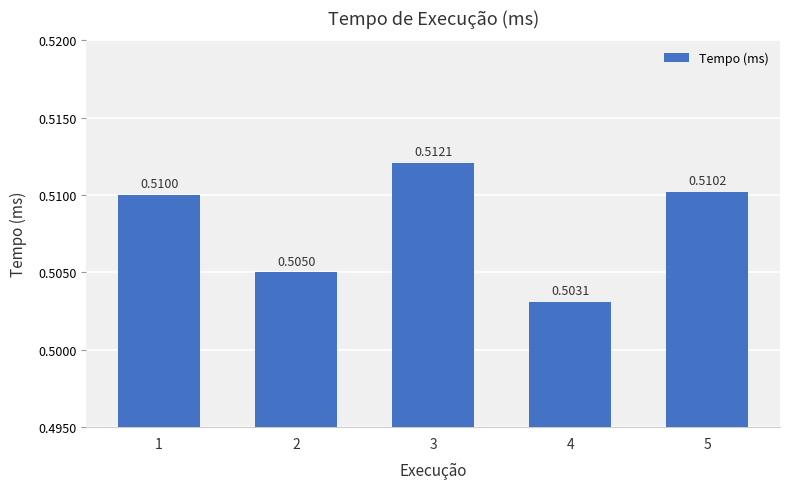

List the labels in order of value, largest first.

3, 5, 1, 2, 4